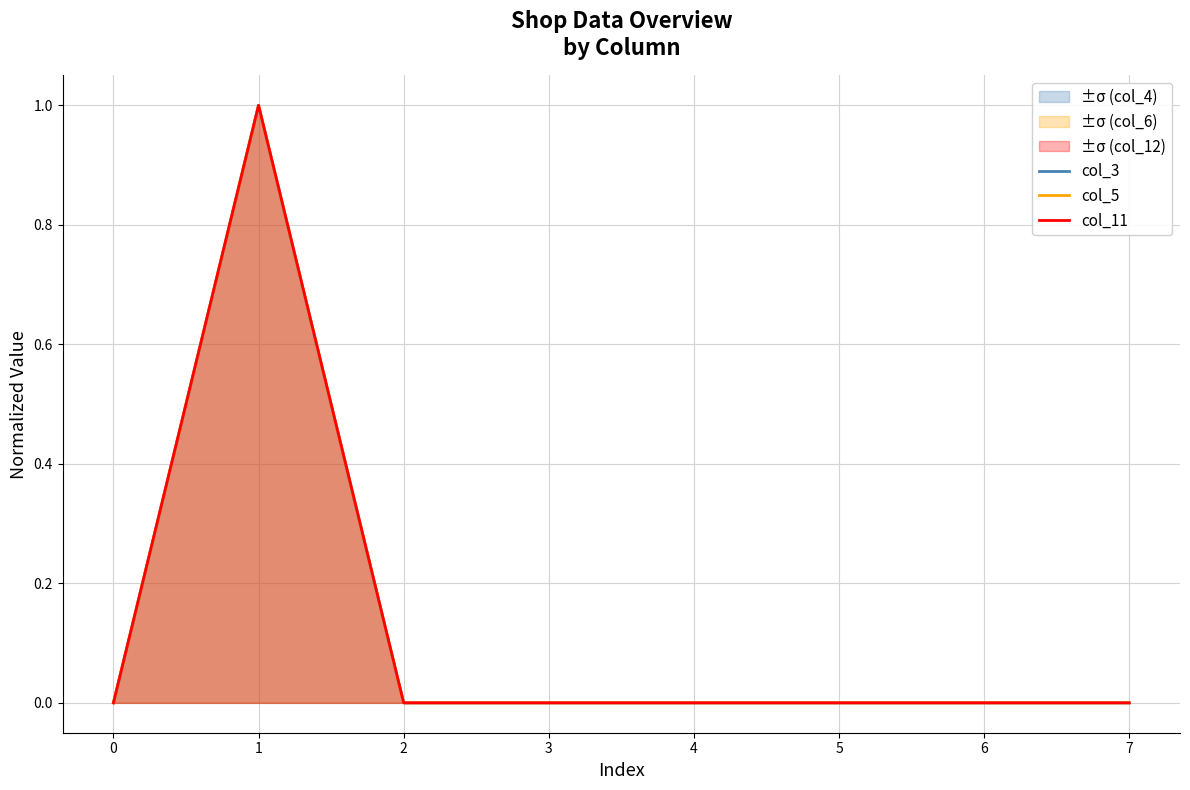

What are all the series names shown in the legend?

col_3, col_5, col_11